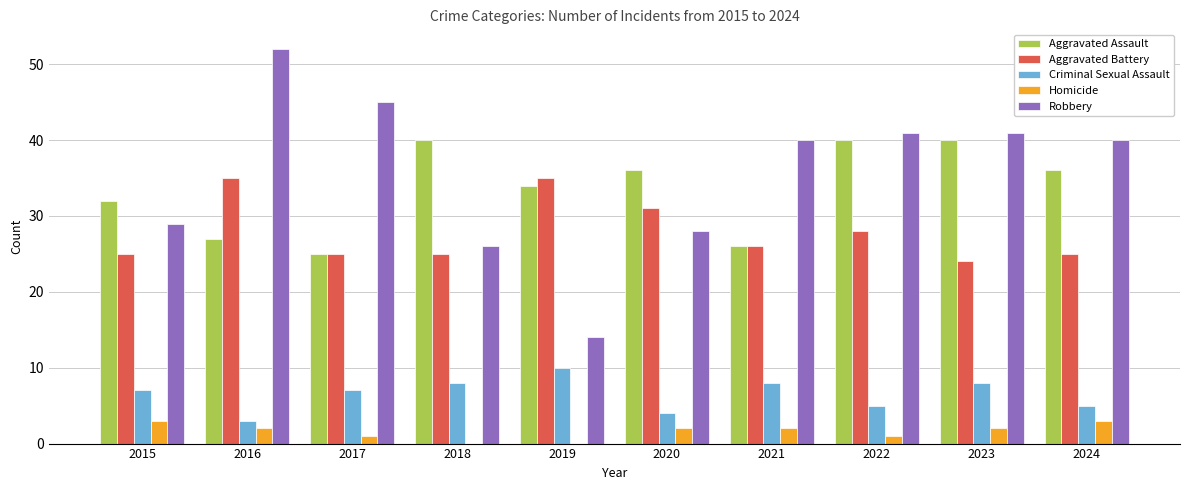

Between 2016 and 2017, which series saw the biggest shift?

Aggravated Battery